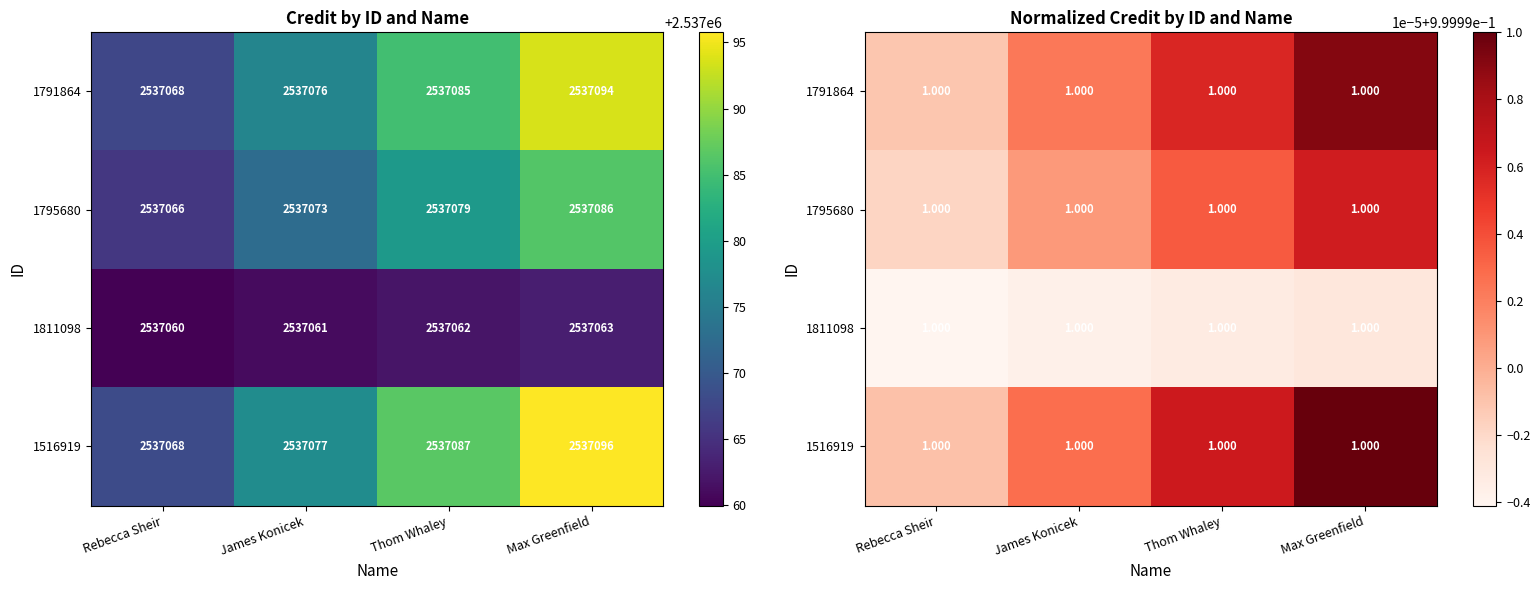

Between Rebecca Sheir and Thom Whaley, which is larger?

Thom Whaley